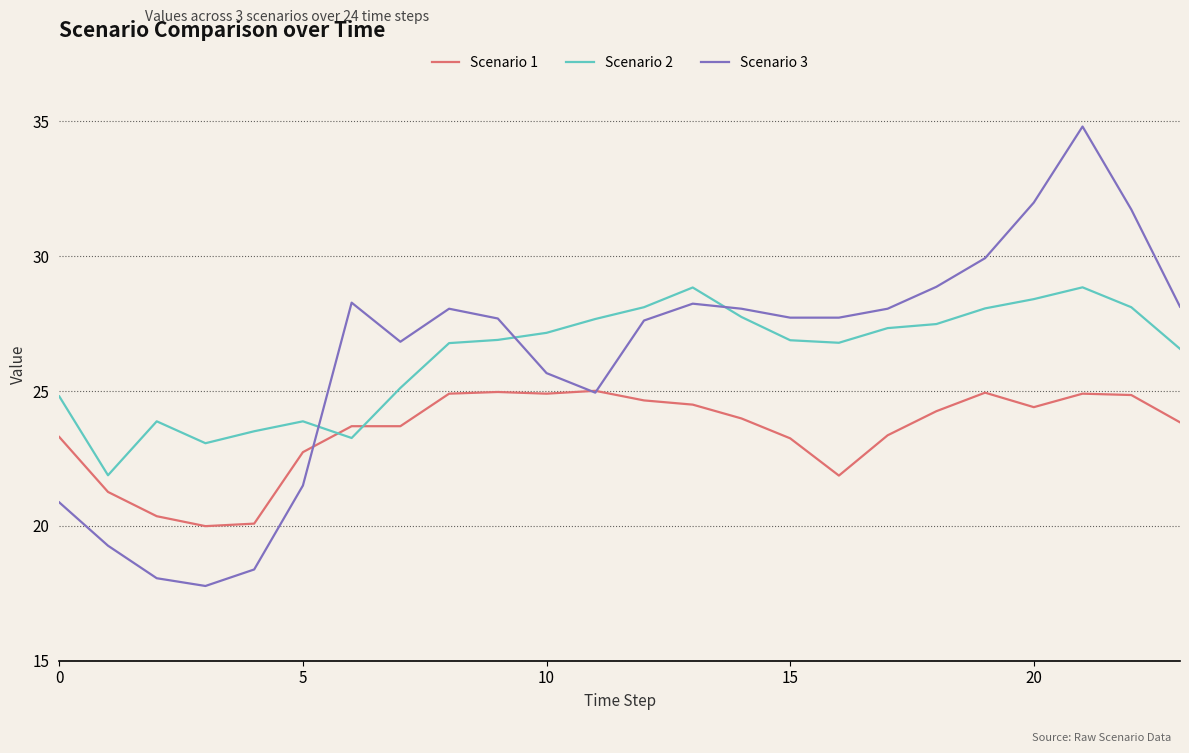

Which series ends up on top after the final intersection of Scenario 3 and Scenario 2?

Scenario 3